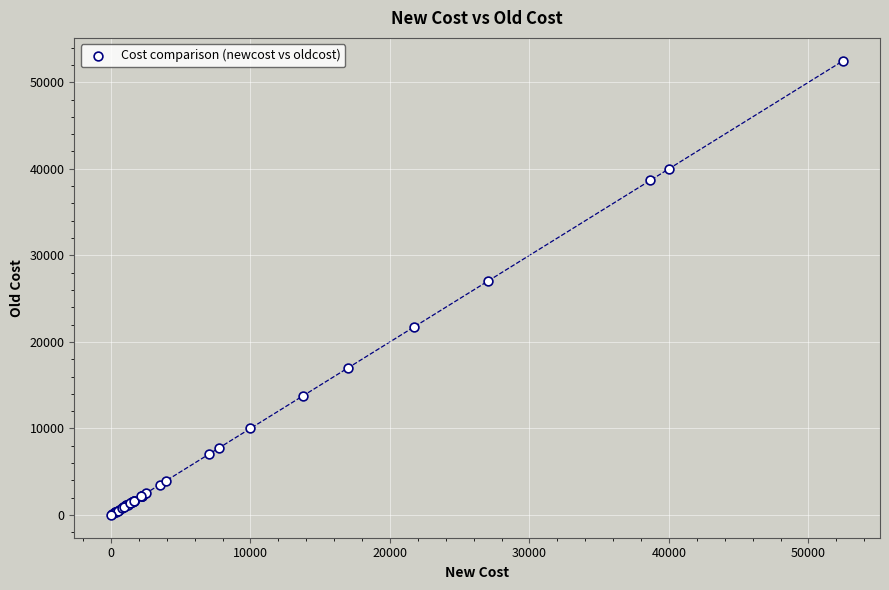

What Y value in the scatter plot is closest to 26250?

27000